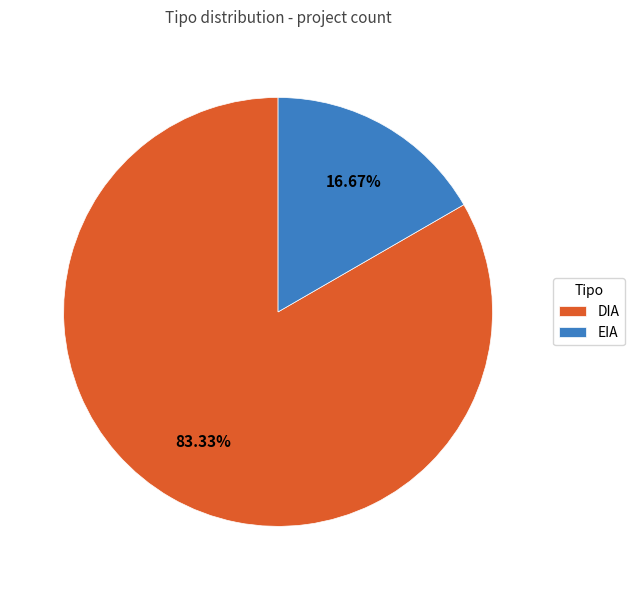

To the nearest percent, what is the average slice percentage?

50%